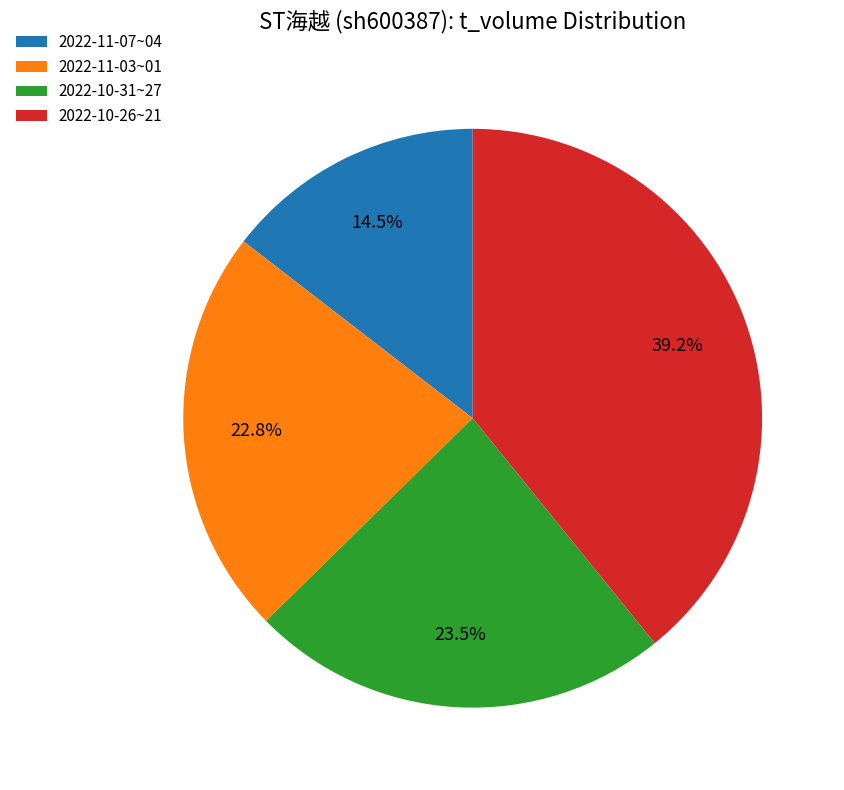

What percentage is NOT represented by 2022-10-26~21?

60.8%